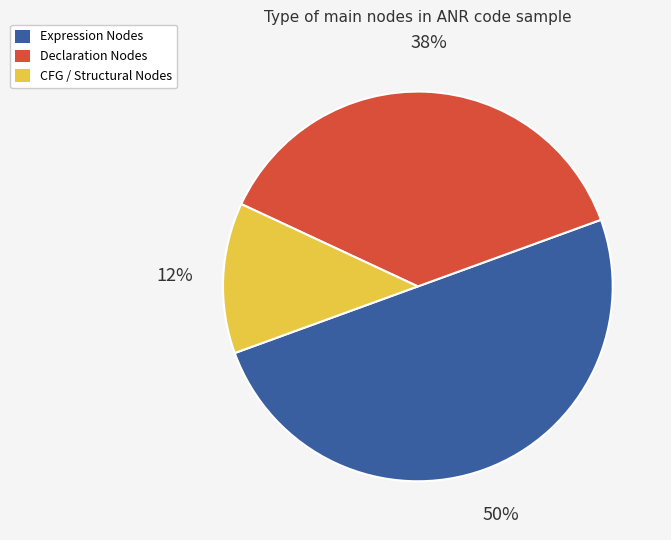

Do CFG / Structural Nodes and Expression Nodes together represent more than half of the pie?

Yes